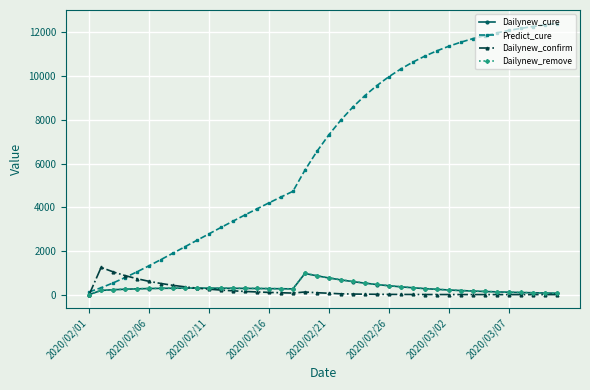

Which series has the largest range (max minus min)?

Predict_cure